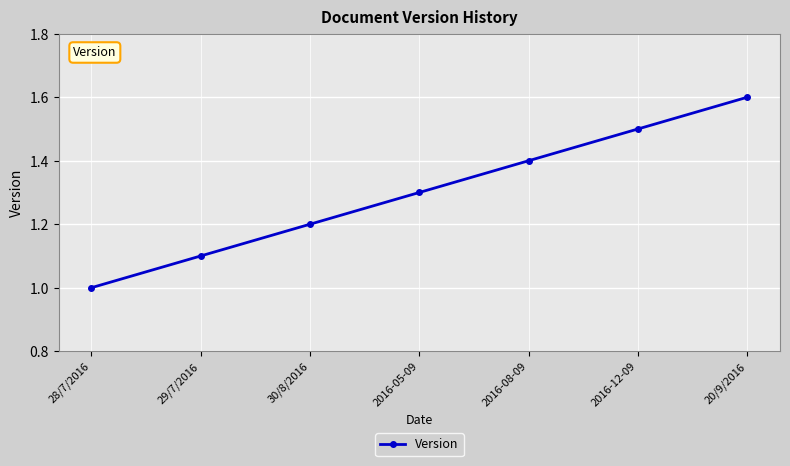

What is the ratio of the value at 29/7/2016 to the value at 2016-12-09?

0.7